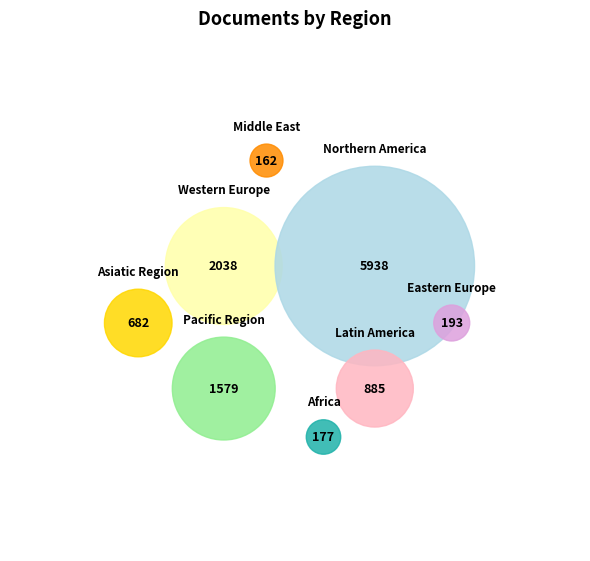

What is the change in value from Northern America to Pacific Region?

-4359